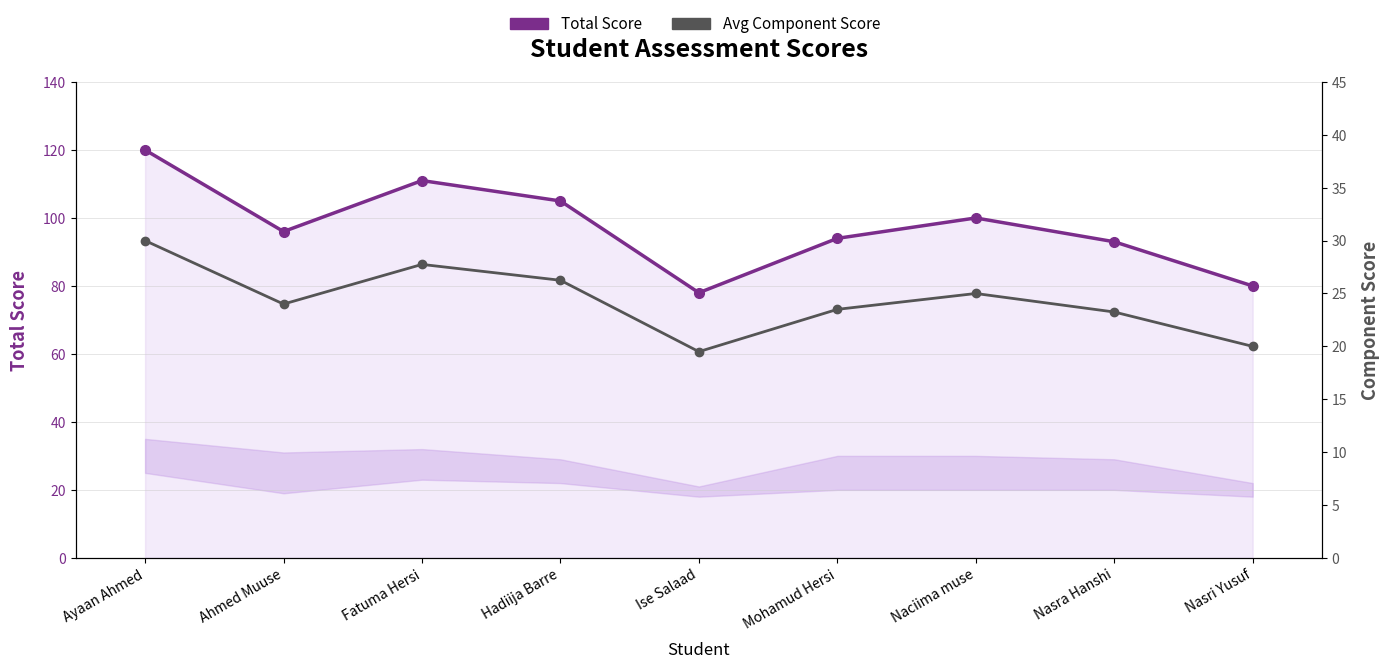

Where does the Total Score series first go above 96?

Ayaan Ahmed